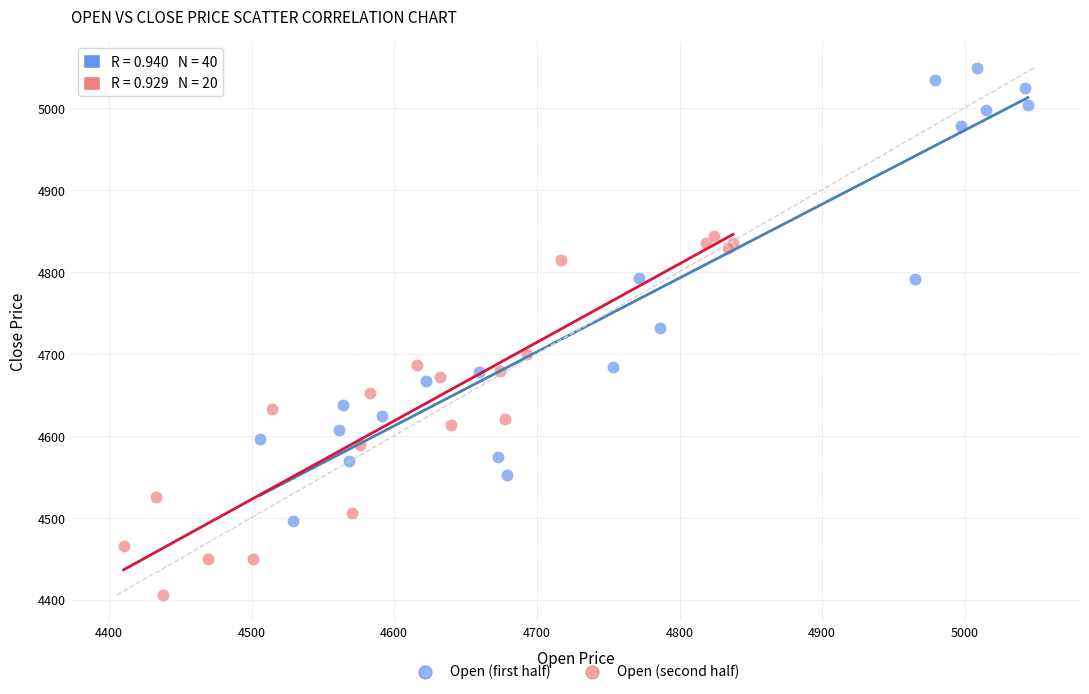

Which series reaches the maximum Y coordinate?

Open (first half)